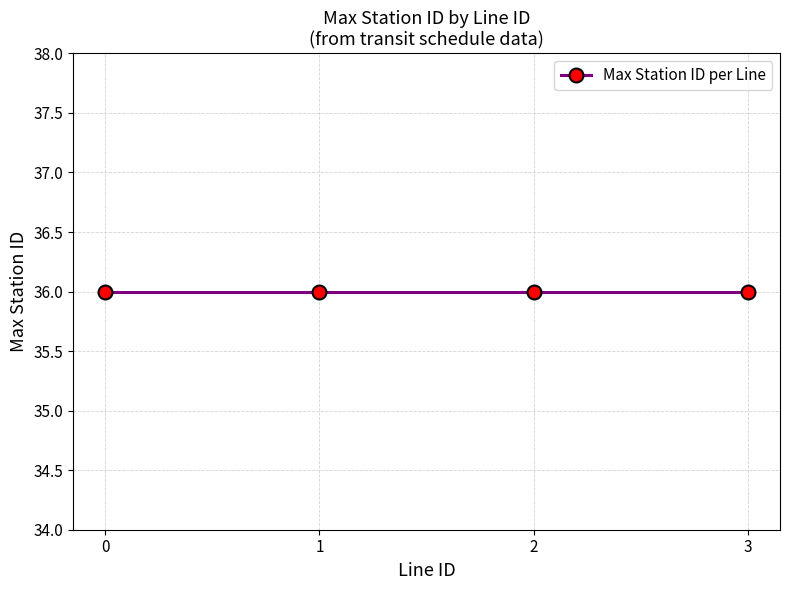

True or false: Line 1 and Line 2 intersect in this chart.

False